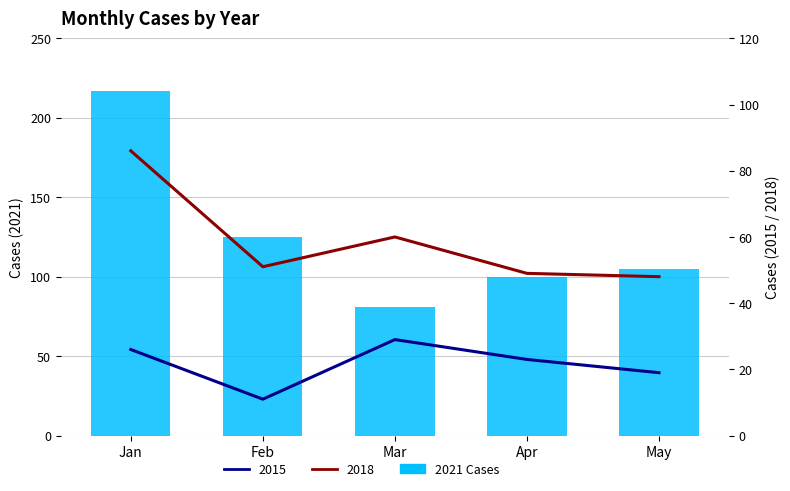

Which category has the highest value across all series?

Jan